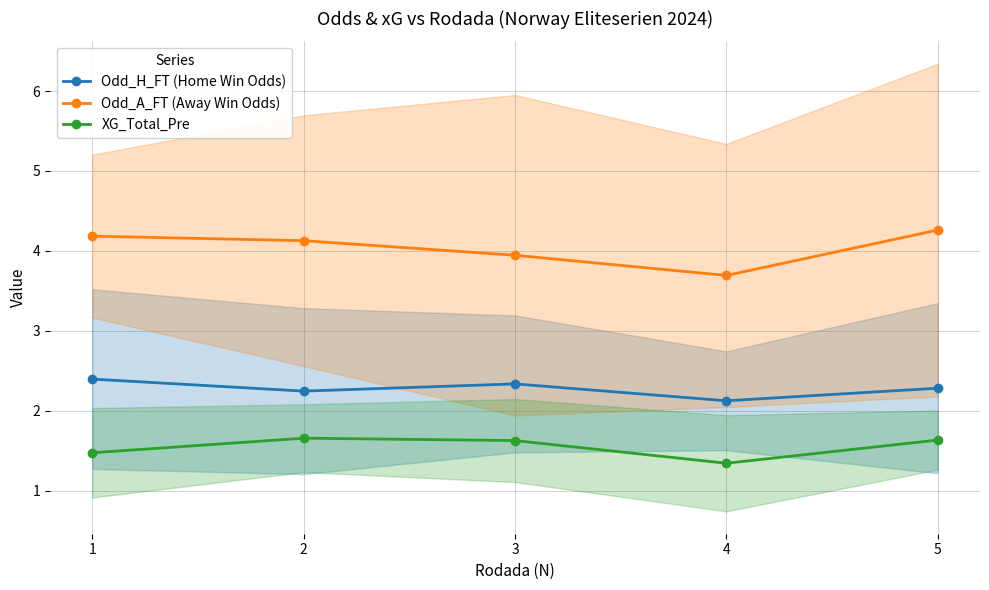

At which label is XG_Total_Pre closest to 1?

4